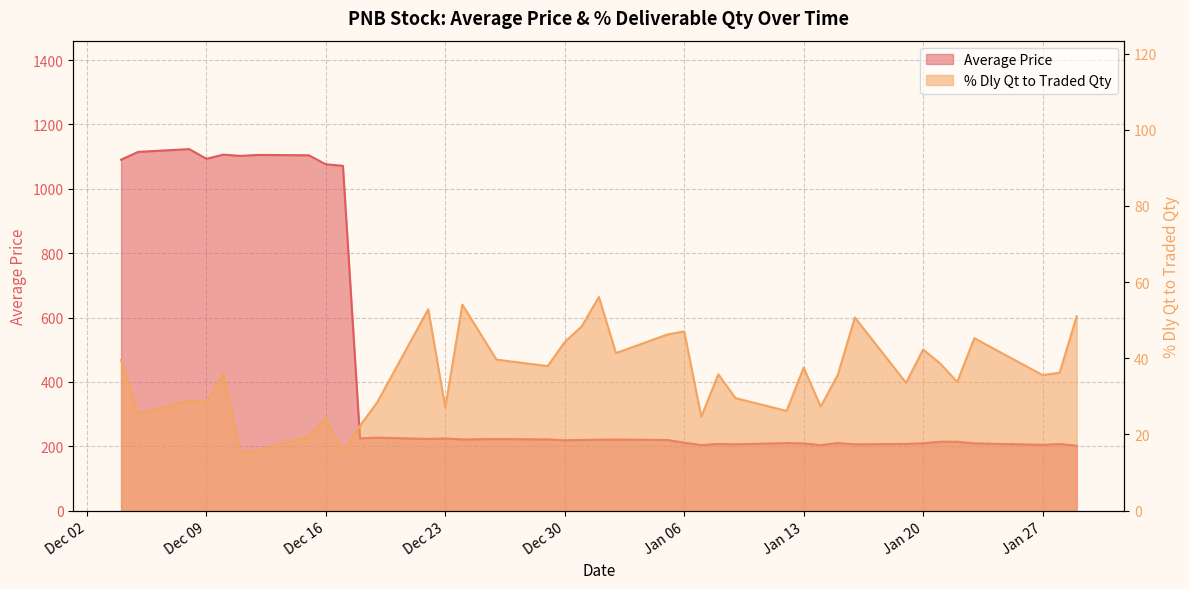

True or false: % Dly Qt to Traded Qty has a value of 39.5 at 2014-12-04.

True